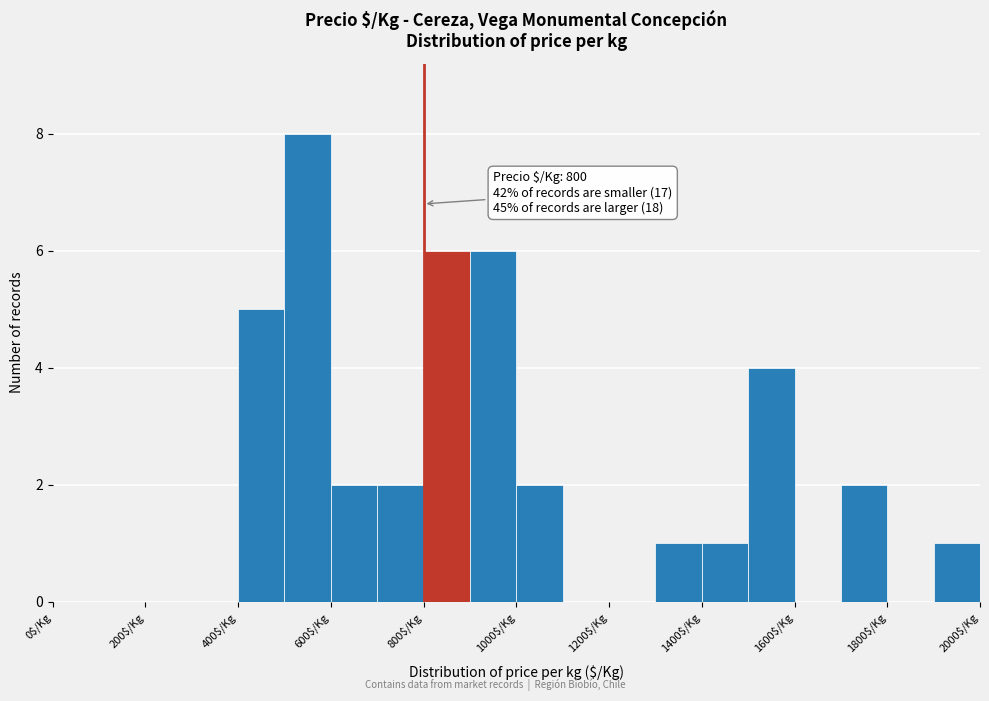

Which range on the x-axis has the tallest bar?

500 to 600